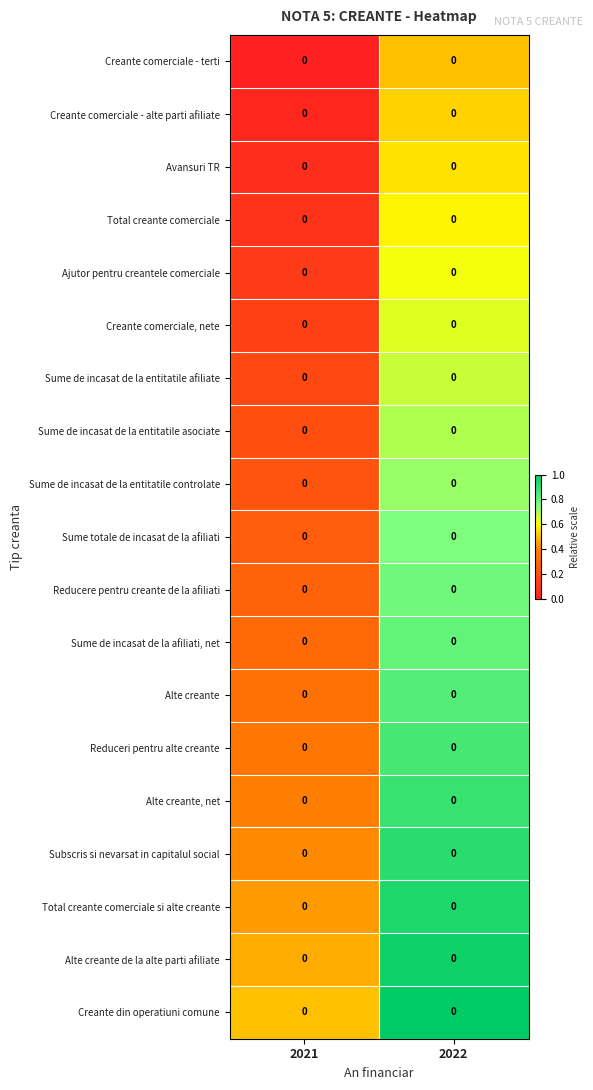

Which has a higher value, 2022 or 2021?

2022